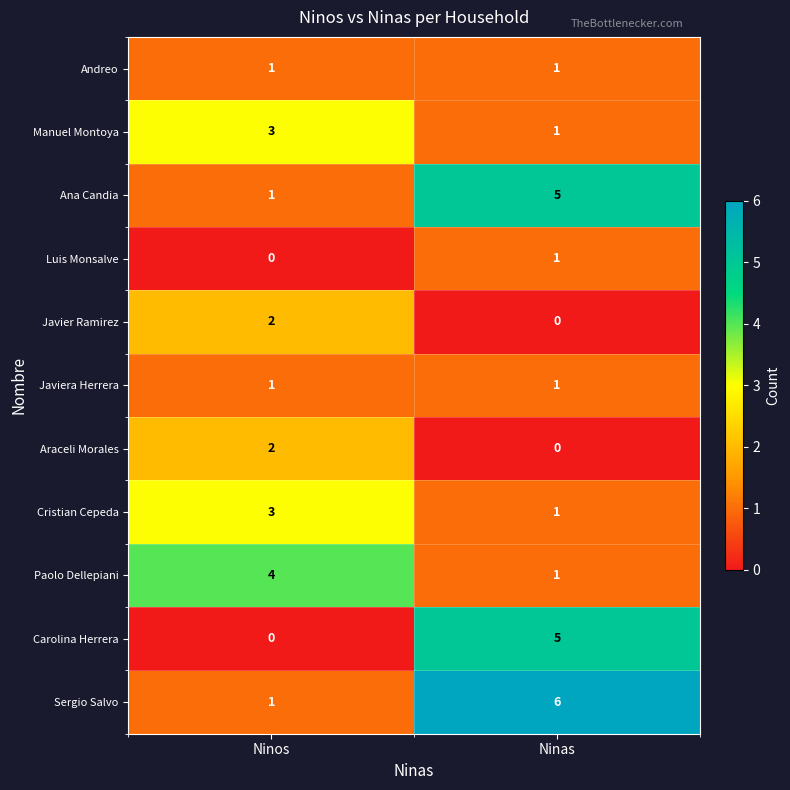

What is the difference between the Carolina Herrera values at Ninas and Ninos?

5